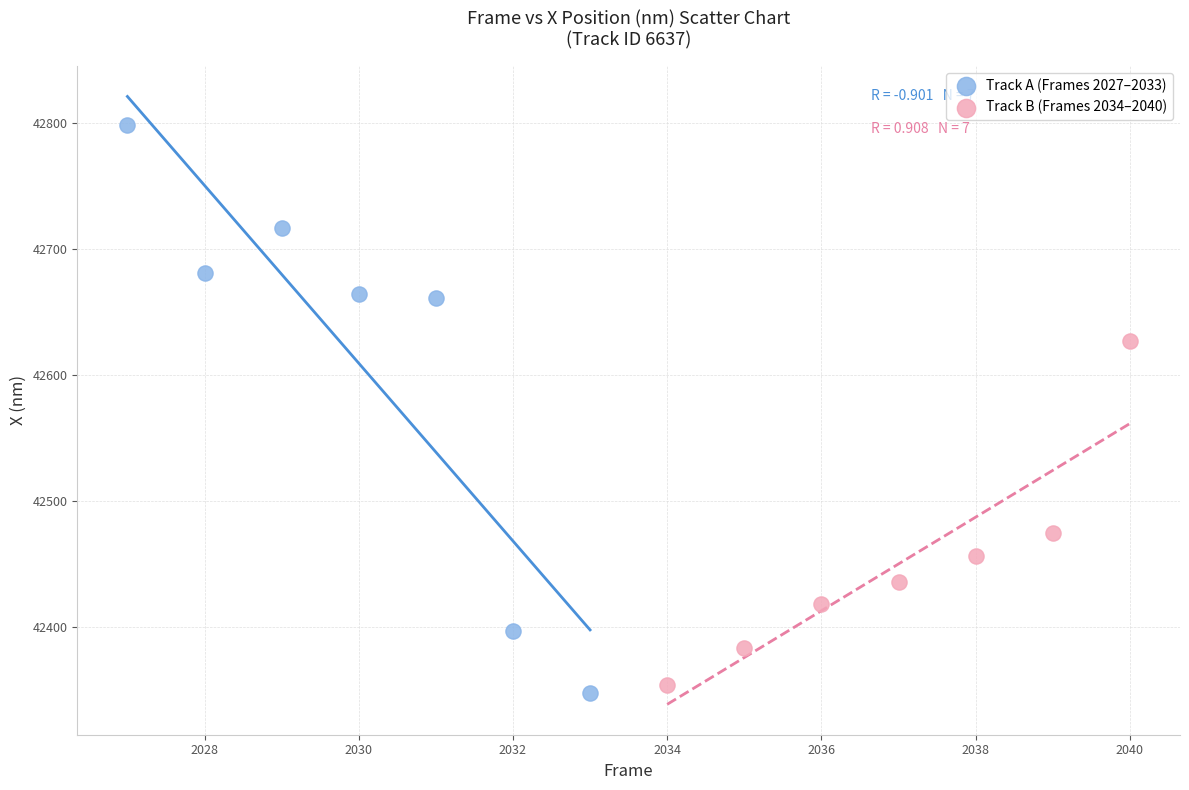

Which series has the largest Y range (max minus min)?

Track A (Frames 2027–2033)